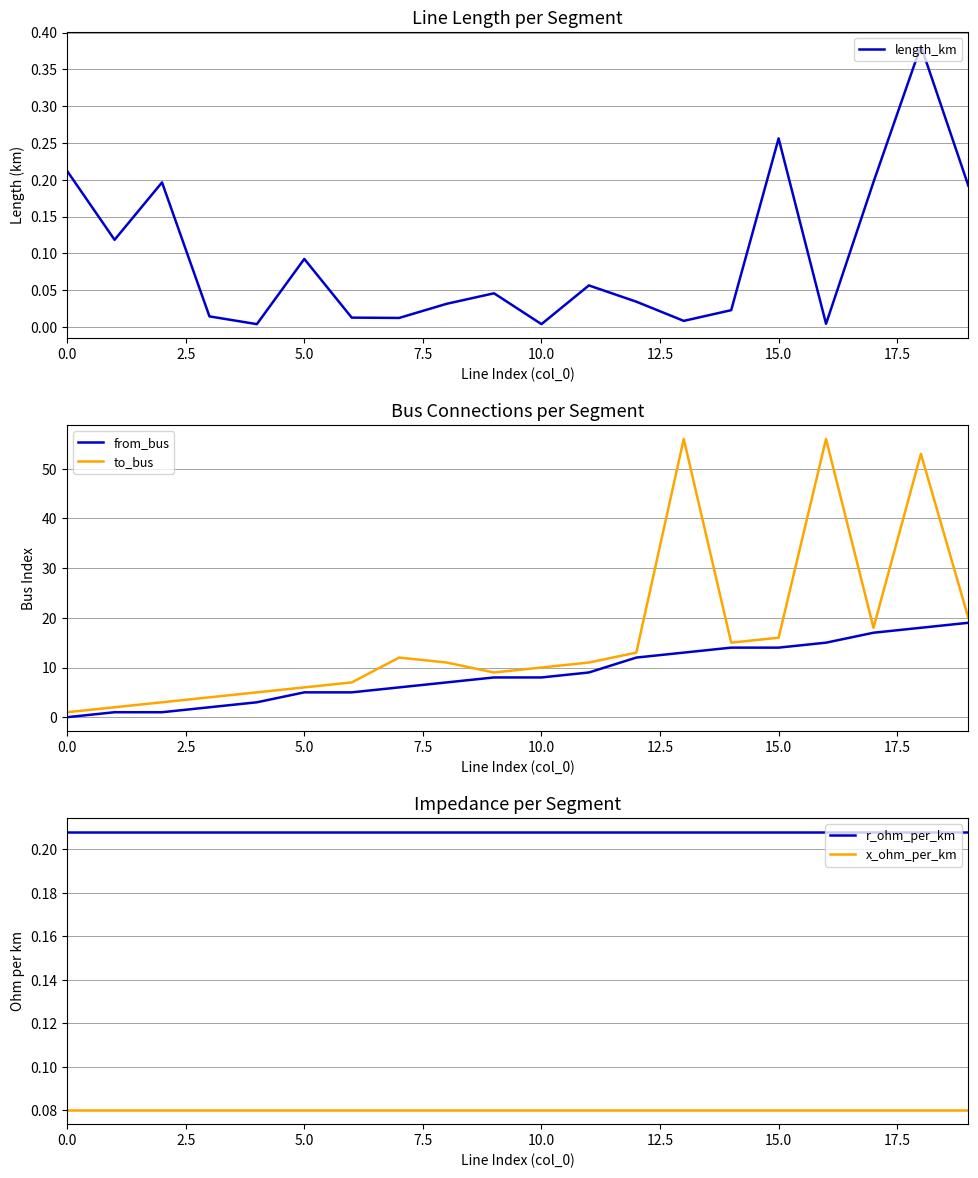

Between 18 and 19, which is larger?

18